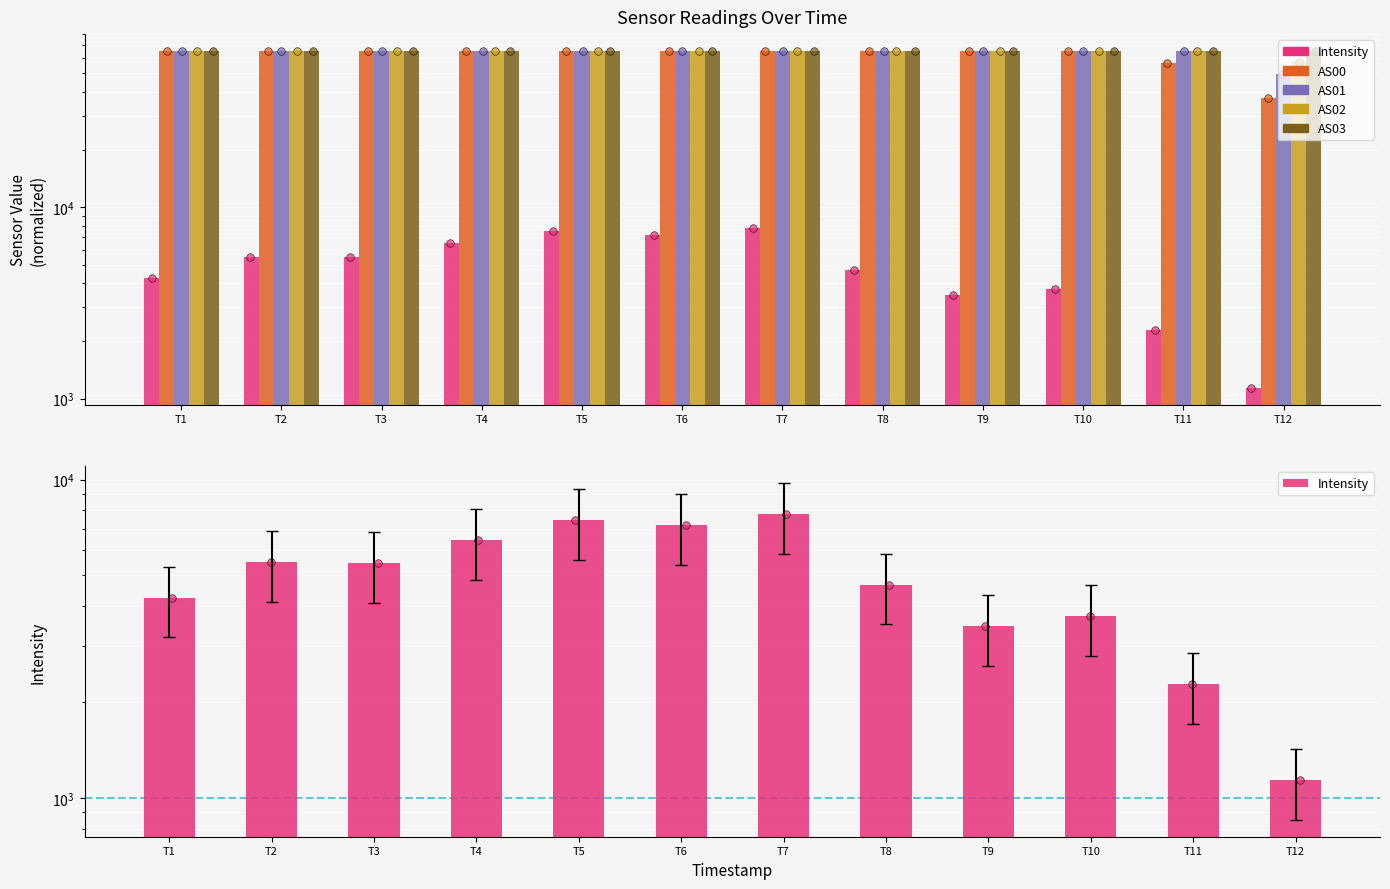

Which series has the largest total across all categories?

AS03